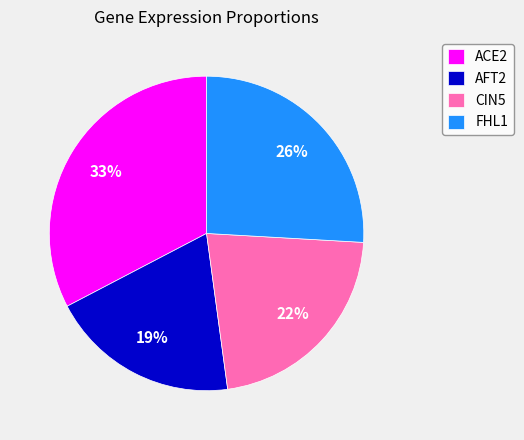

Between FHL1 and AFT2, which is larger?

FHL1